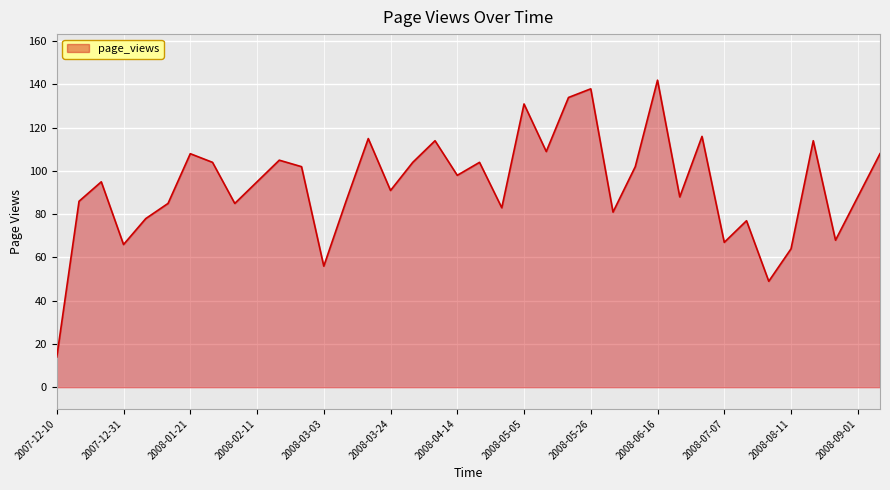

What is the difference between the maximum and minimum values?

128